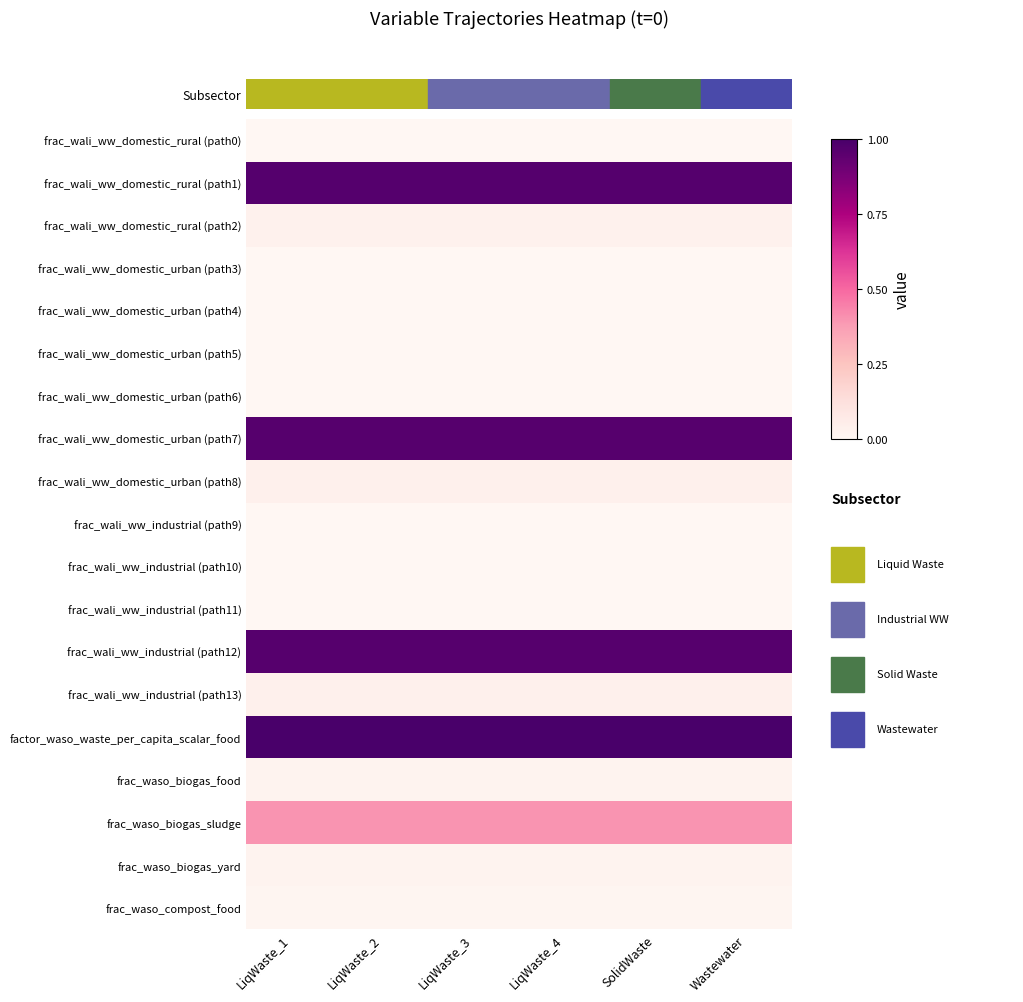

Between SolidWaste and LiqWaste_2, which is larger?

SolidWaste